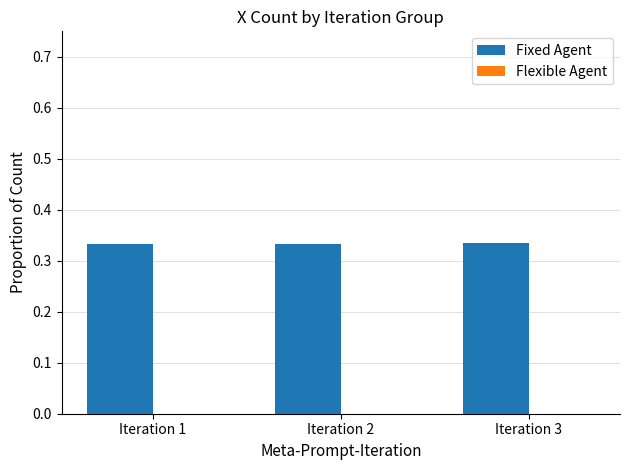

Count the values in the range 0 to 1.

3